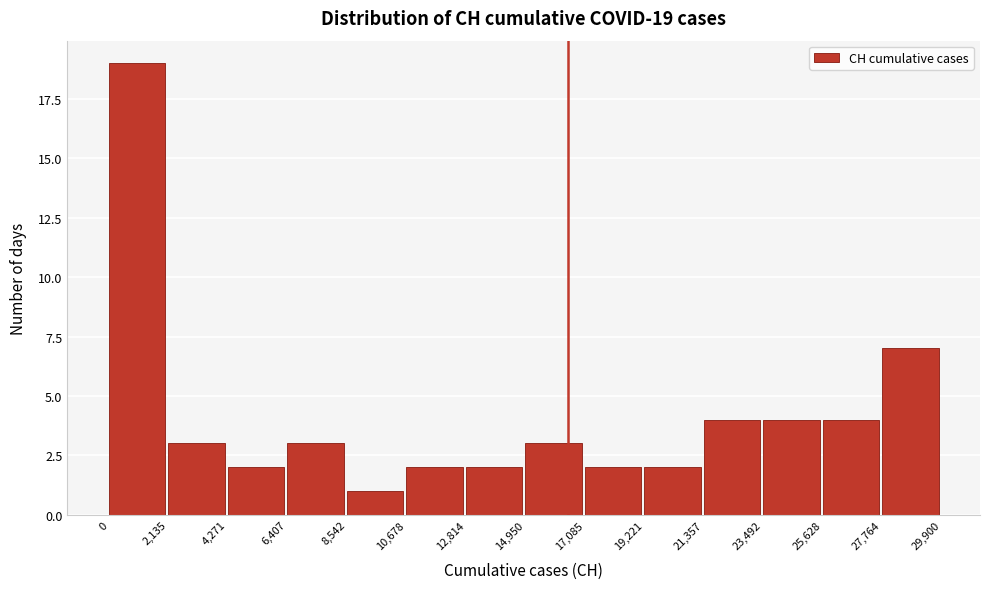

Over which range of the x-axis is the bar tallest?

0 to 2,135